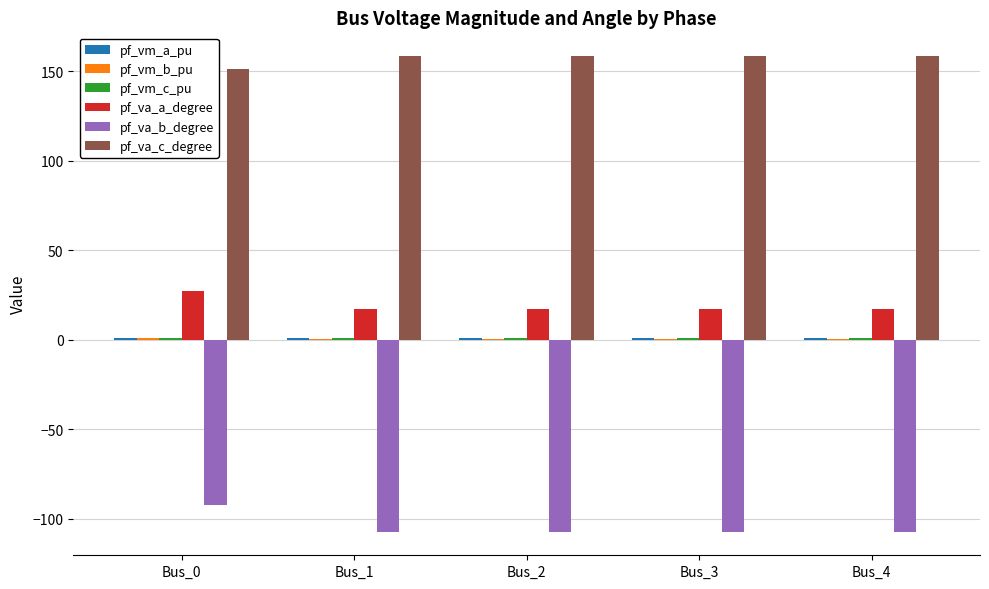

The pf_va_a_degree series shows 18.1 at Bus_0. True or false?

False